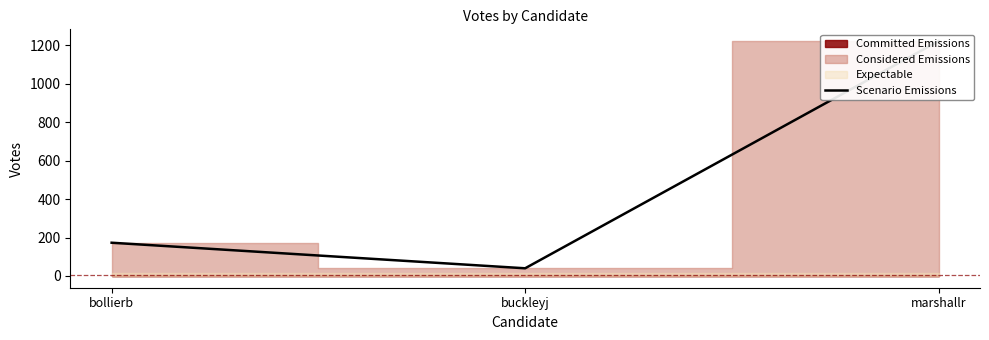

What is the greatest value displayed?

1222